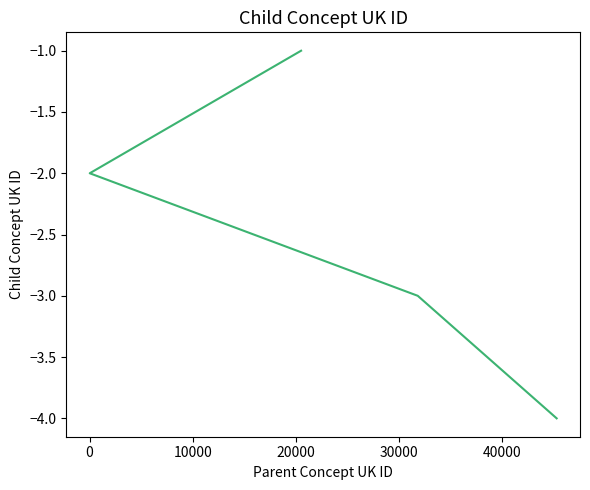

The value at 0 is -3. True or false?

False